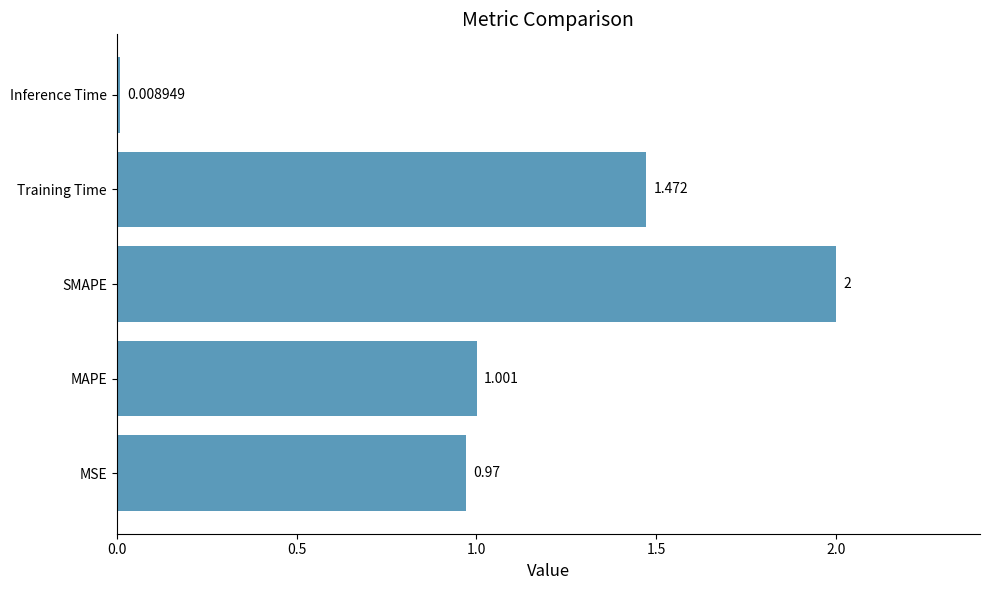

Rank the categories by value from highest to lowest.

SMAPE, Training Time, MAPE, MSE, Inference Time